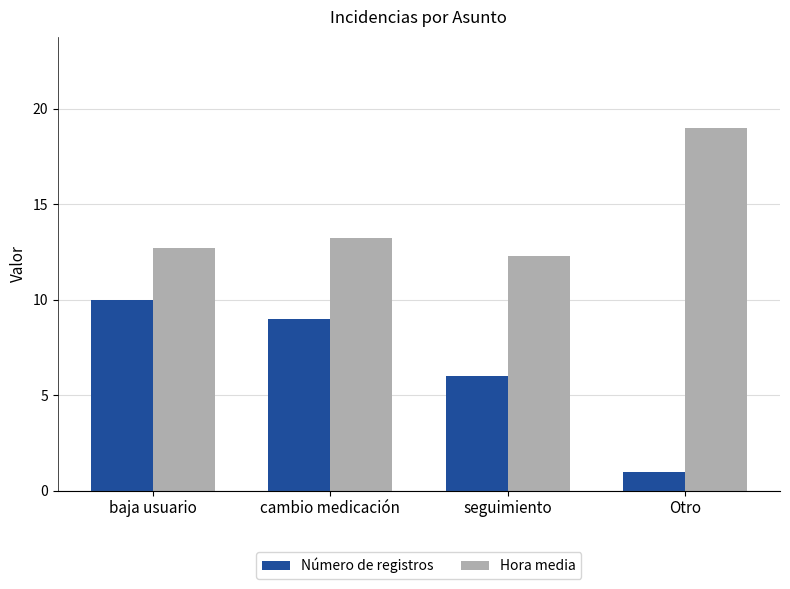

How many distinct data groups are displayed?

2